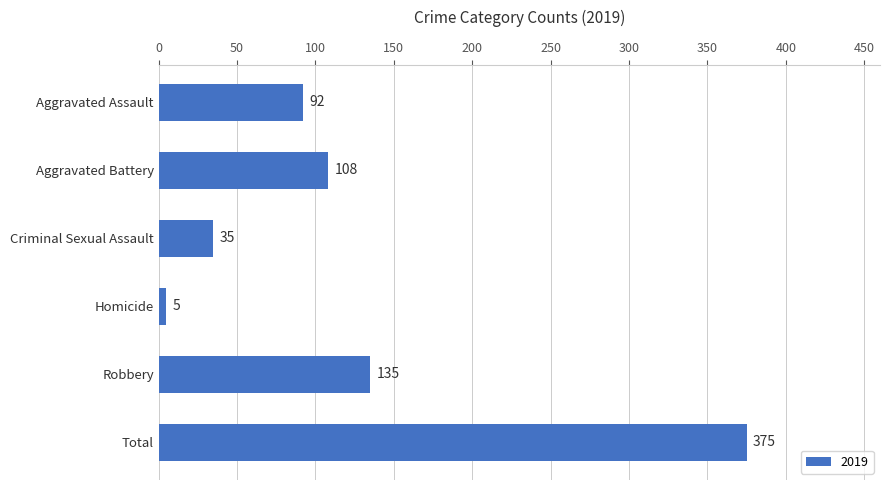

The value at Aggravated Battery is 108. True or false?

True